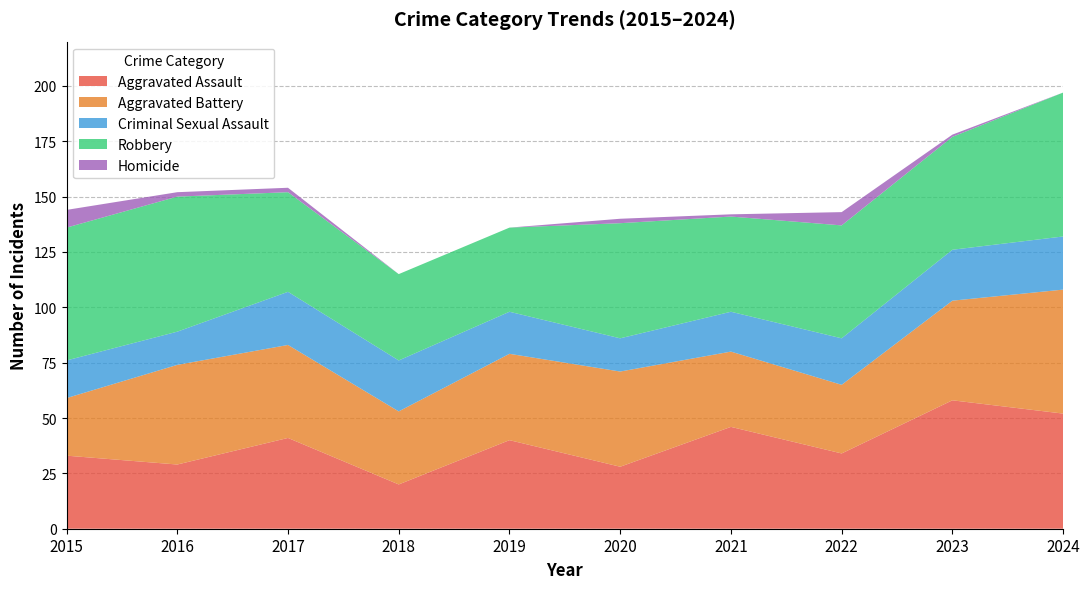

Reading left to right, what are all the values shown in this chart?

Aggravated Assault: 2015=33	2016=29	2017=41	2018=20	2019=40	2020=28	2021=46	2022=34	2023=58	2024=52
Aggravated Battery: 2015=26	2016=45	2017=42	2018=33	2019=39	2020=43	2021=34	2022=31	2023=45	2024=56
Criminal Sexual Assault: 2015=17	2016=15	2017=24	2018=23	2019=19	2020=15	2021=18	2022=21	2023=23	2024=24
Robbery: 2015=60	2016=61	2017=45	2018=39	2019=38	2020=52	2021=43	2022=51	2023=51	2024=65
Homicide: 2015=8	2016=2	2017=2	2018=0	2019=0	2020=2	2021=1	2022=6	2023=1	2024=0